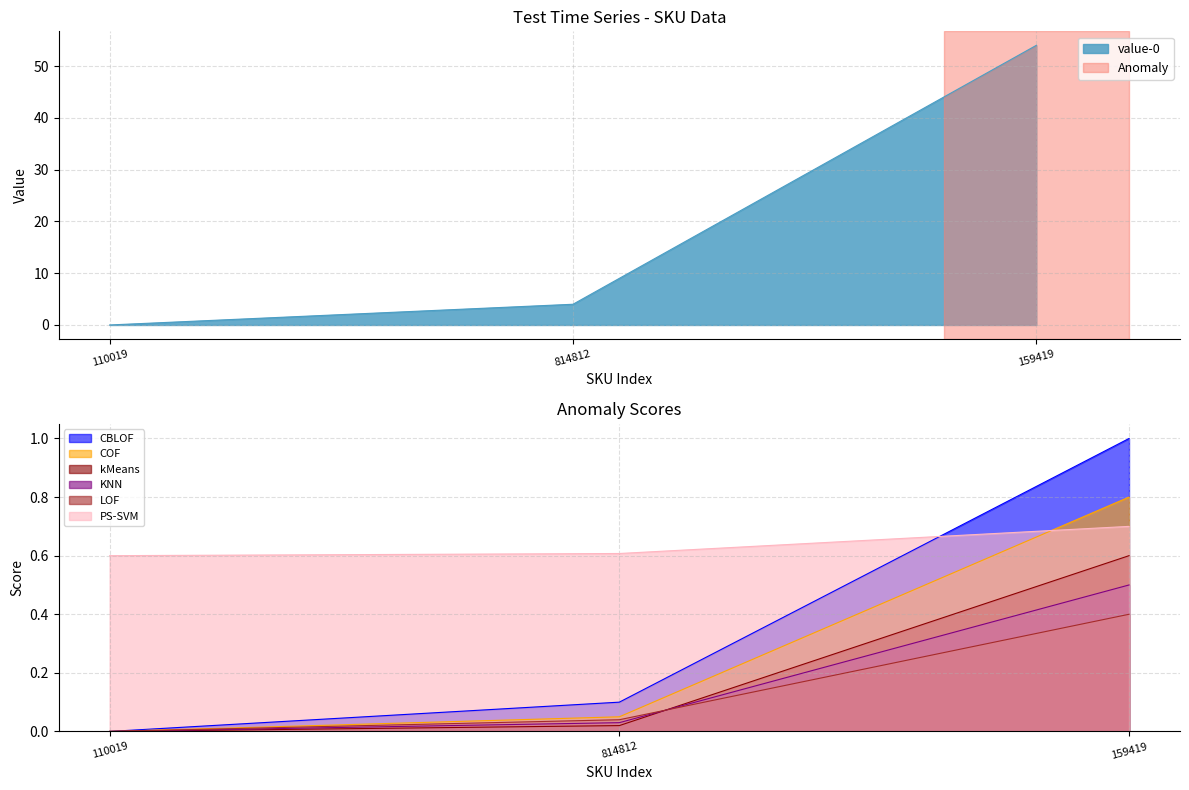

Does the chart have visible grid lines?

Yes